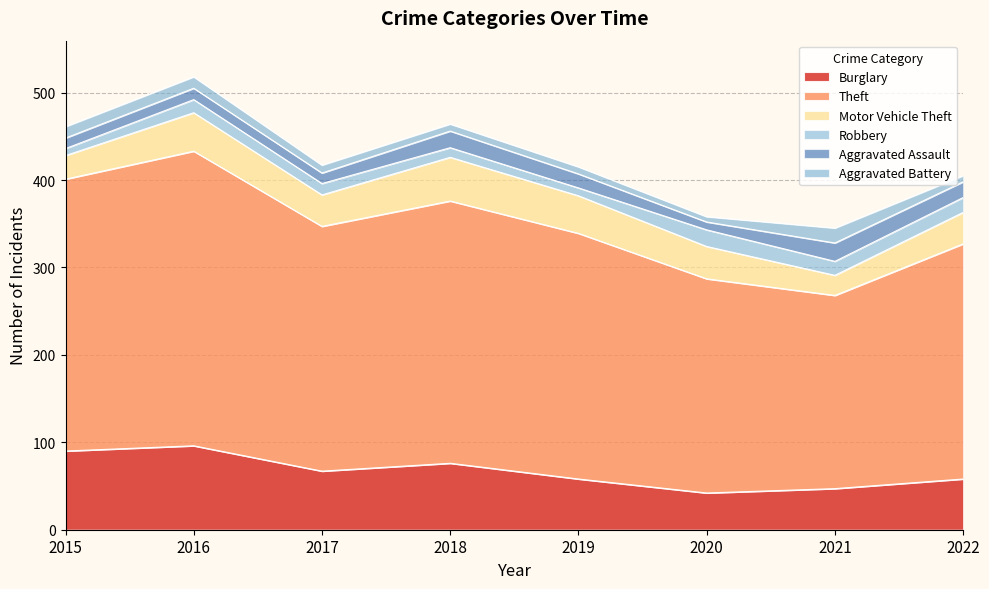

How many data points in Aggravated Assault are above 16?

3